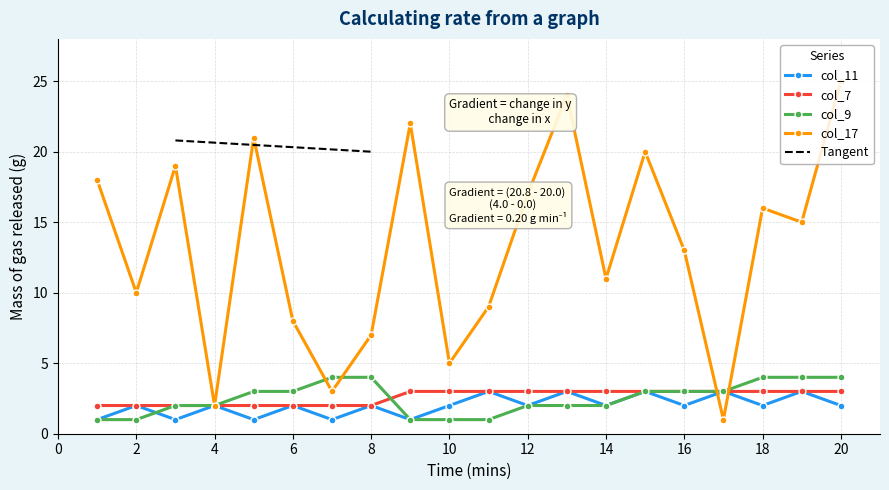

What is the average value of the col_17 series?

13